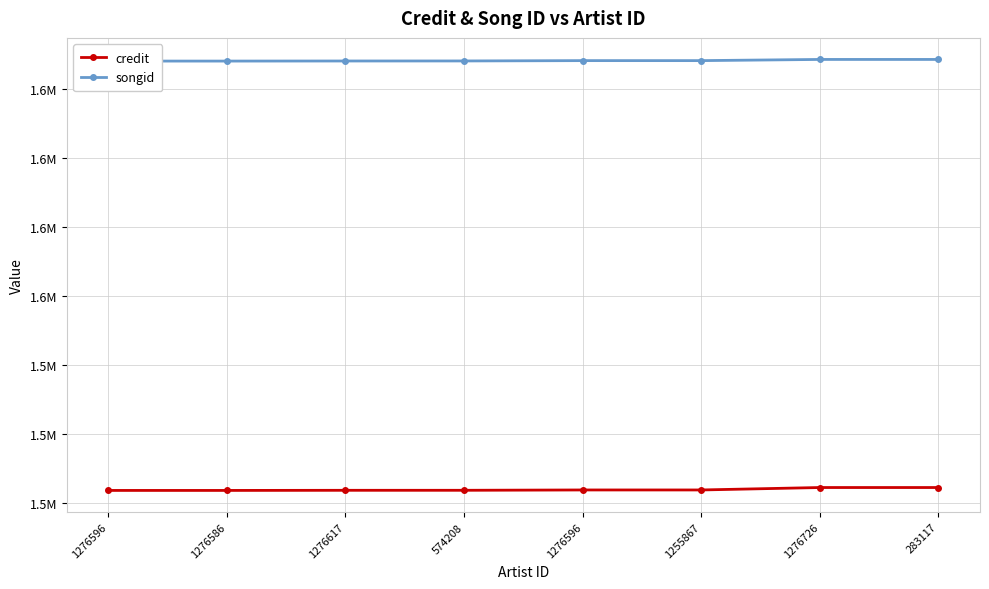

Which series has the widest spread of values?

credit